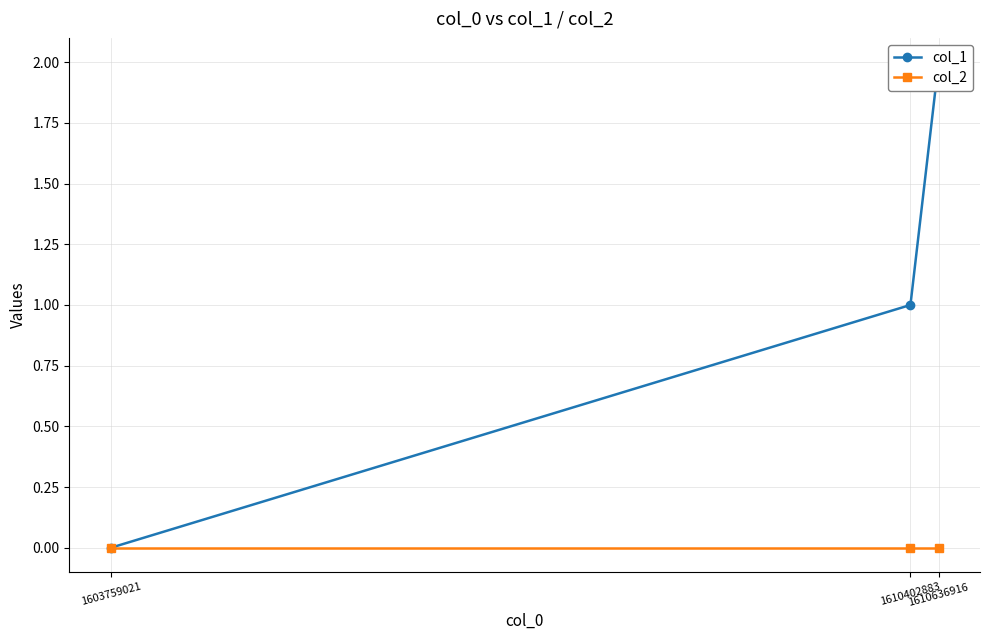

What are all the series names shown in the legend?

col_1, col_2